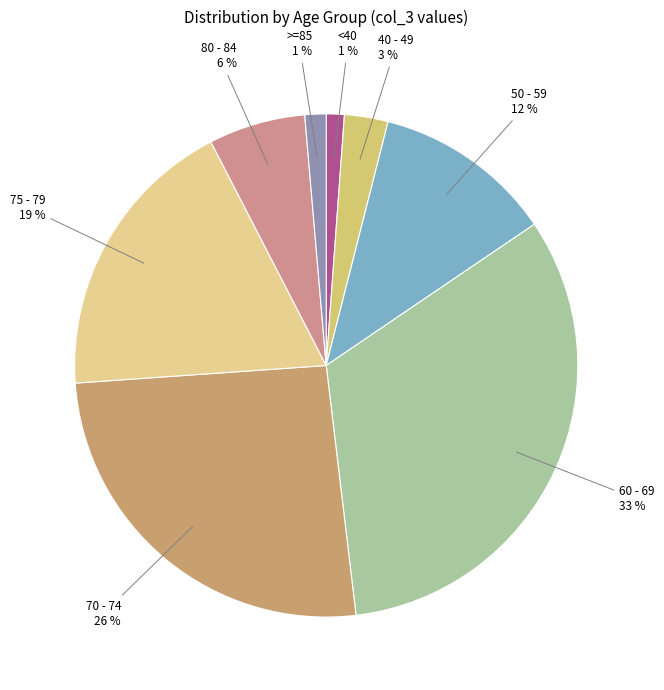

Is there any slice that represents more than half of the pie?

No